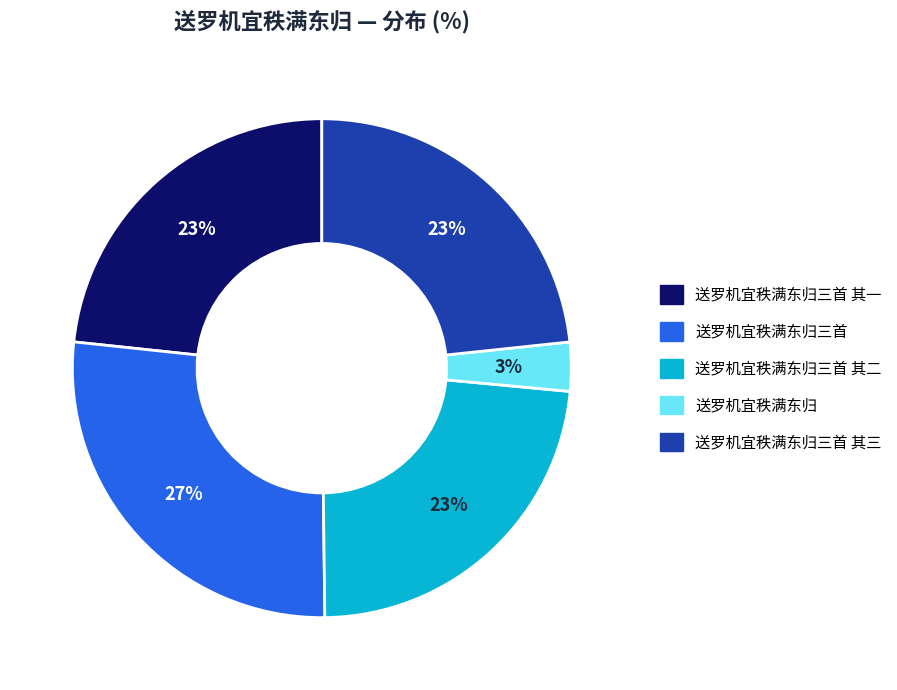

To the nearest percent, what is the average slice percentage?

20%